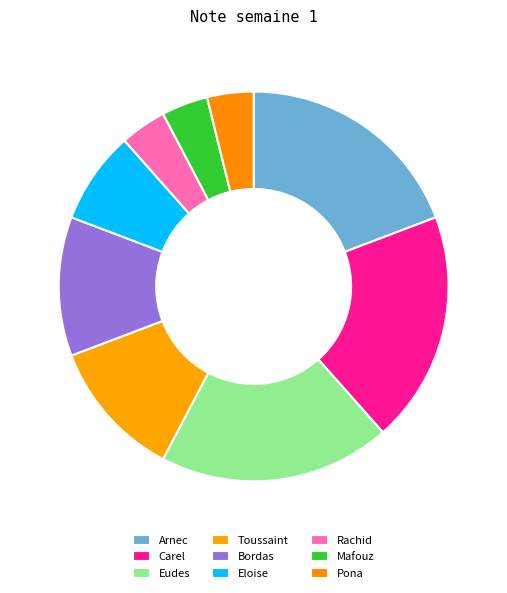

Is it true that Bordas is 2% of the pie?

False